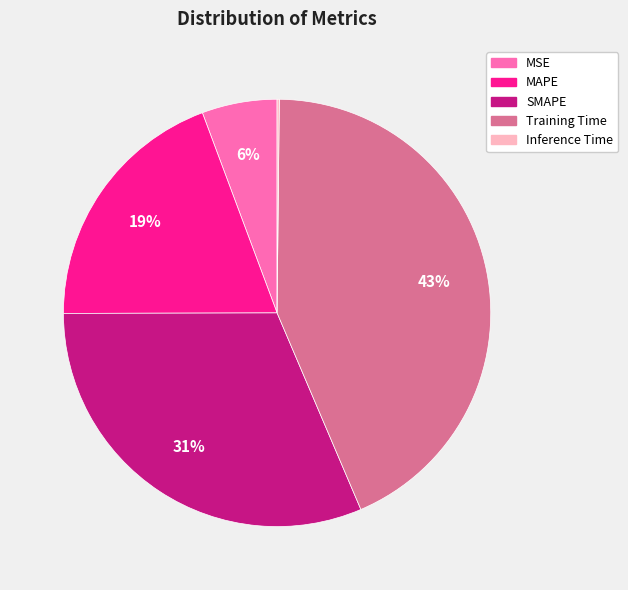

Do SMAPE and Training Time together represent more than half of the pie?

Yes